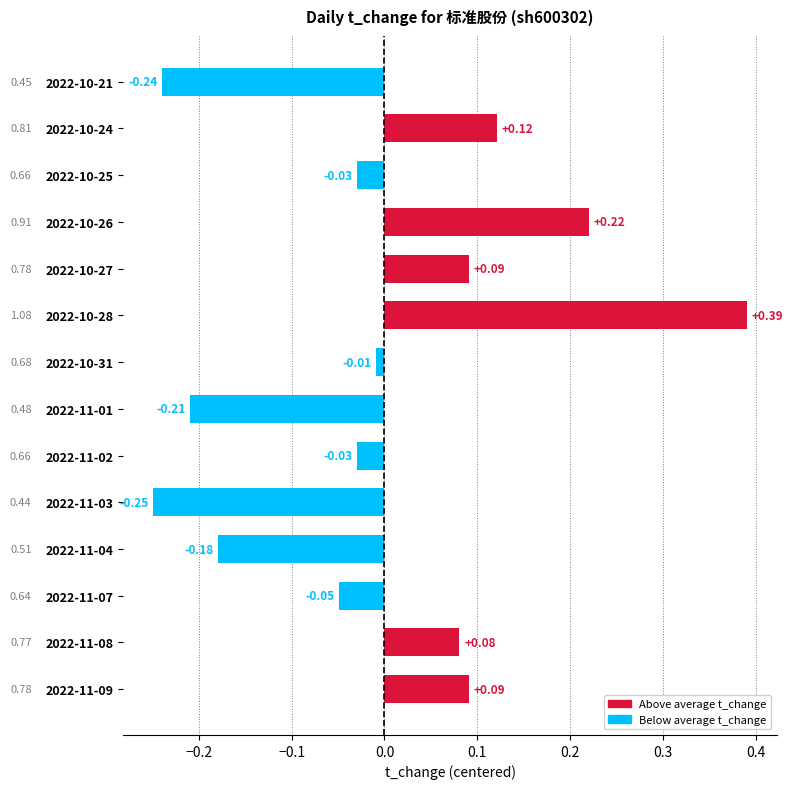

Between 2022-10-28 and 2022-10-21, which is larger?

2022-10-28